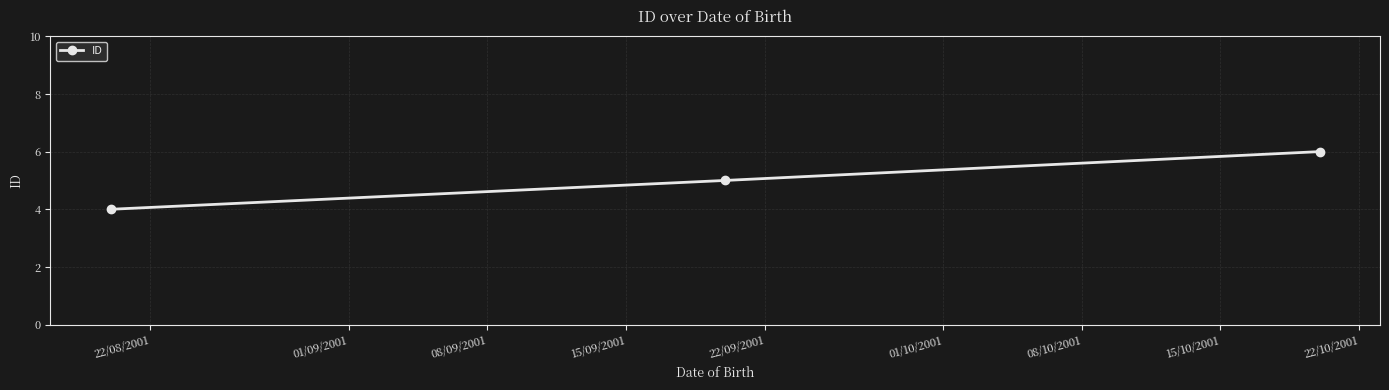

What is the difference between the maximum and second lowest values?

1